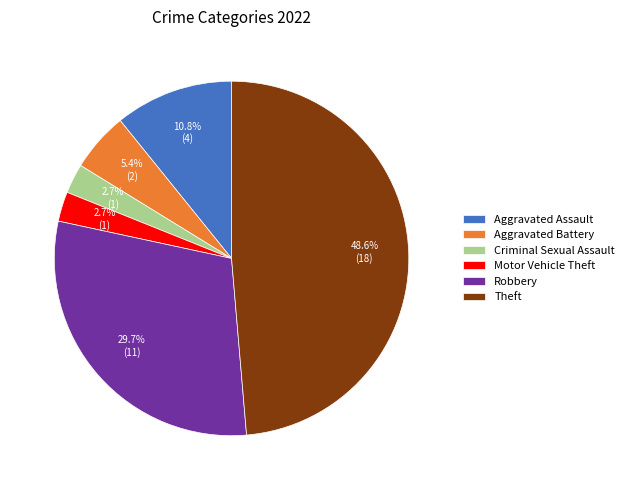

What portion of the pie excludes Aggravated Assault?

89.2%